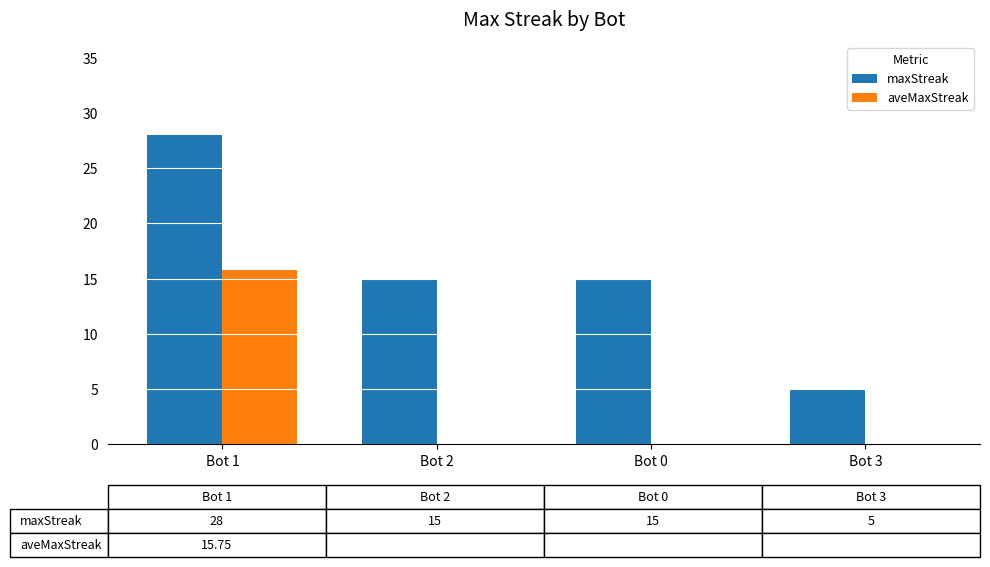

Reading right to left, list all the values displayed in this chart.

maxStreak: Bot 3=5.0	Bot 0=15.0	Bot 2=15.0	Bot 1=28.0
aveMaxStreak: Bot 3=0.0	Bot 0=0.0	Bot 2=0.0	Bot 1=15.8